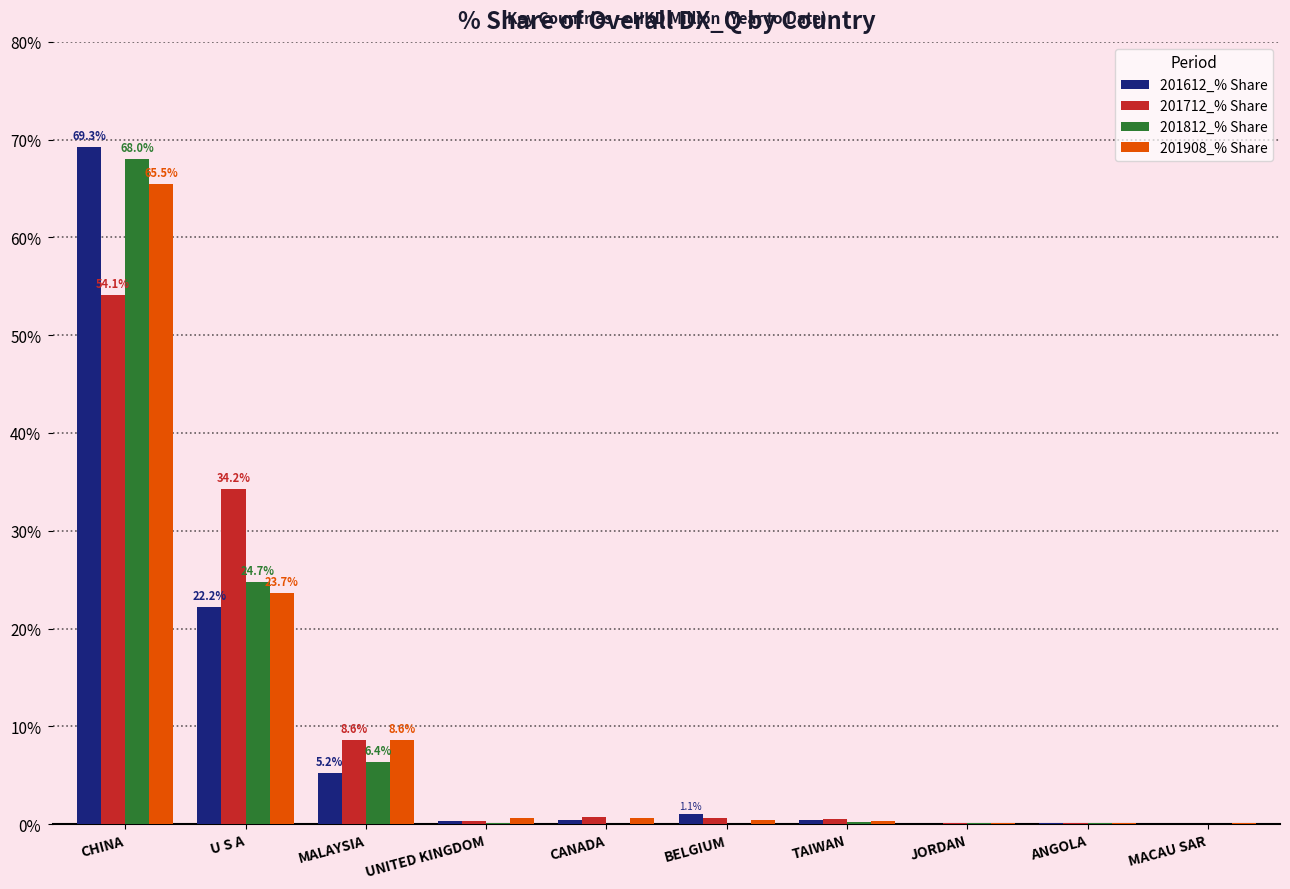

The value of 201812_% Share at MALAYSIA is 6.4. True or false?

True